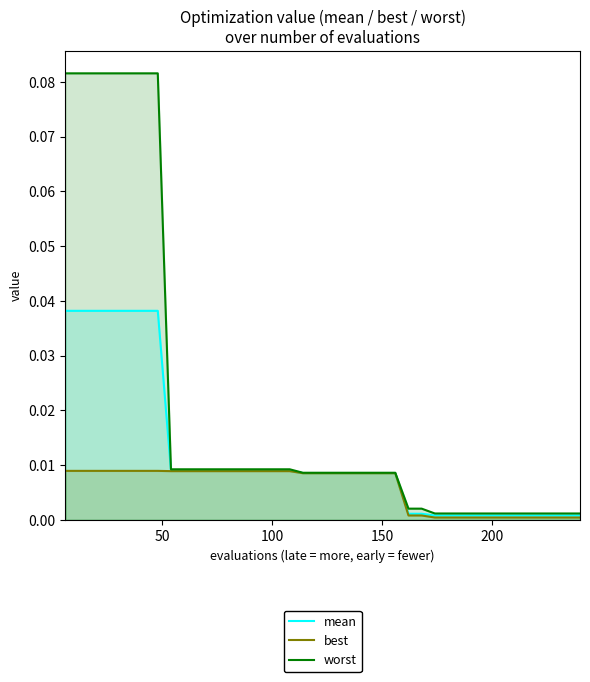

How many data points does each series have?

40